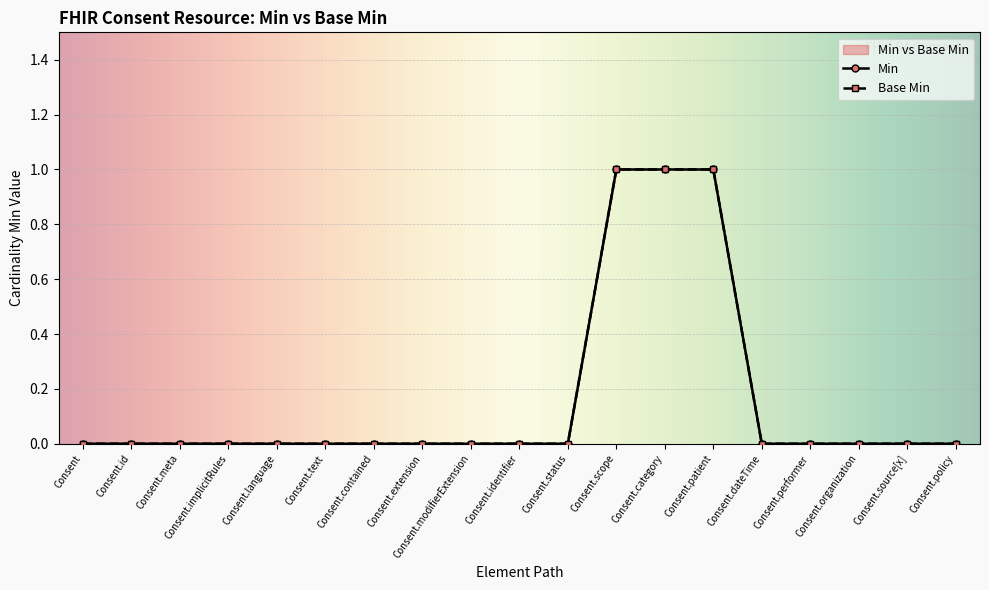

True or false: Min has a value of 0 at Consent.policy.

True